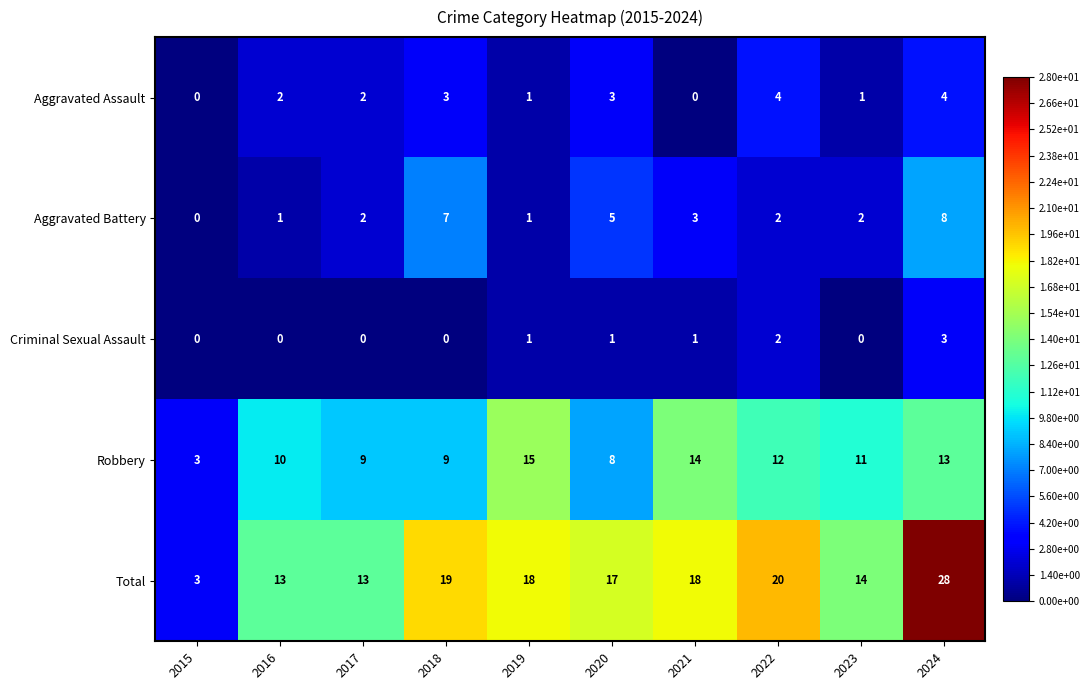

Which series changed the most between 2017 and 2018?

Total